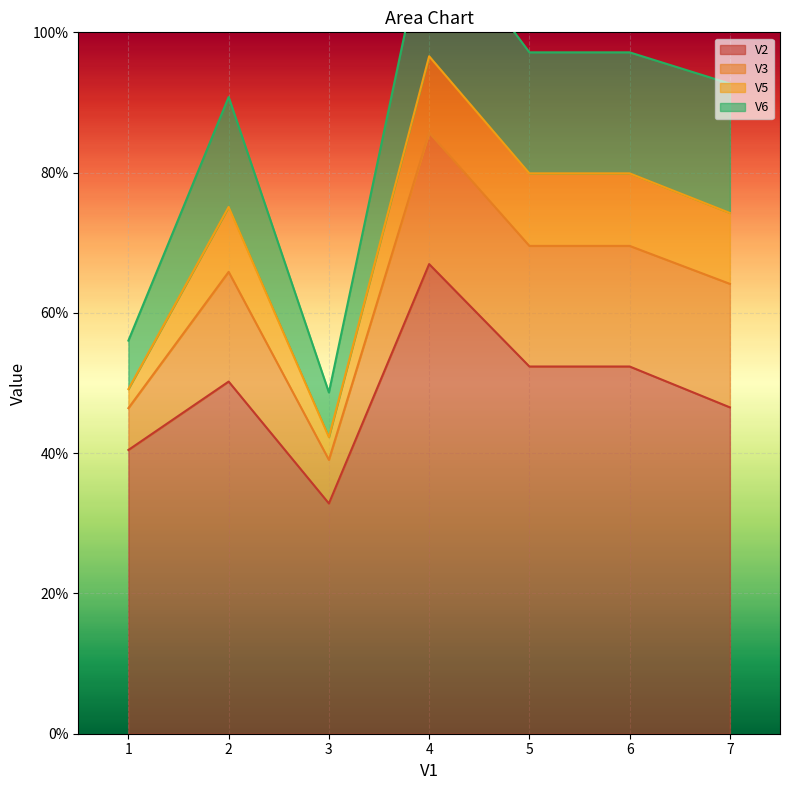

What is the sum of all V6 values?

1.0